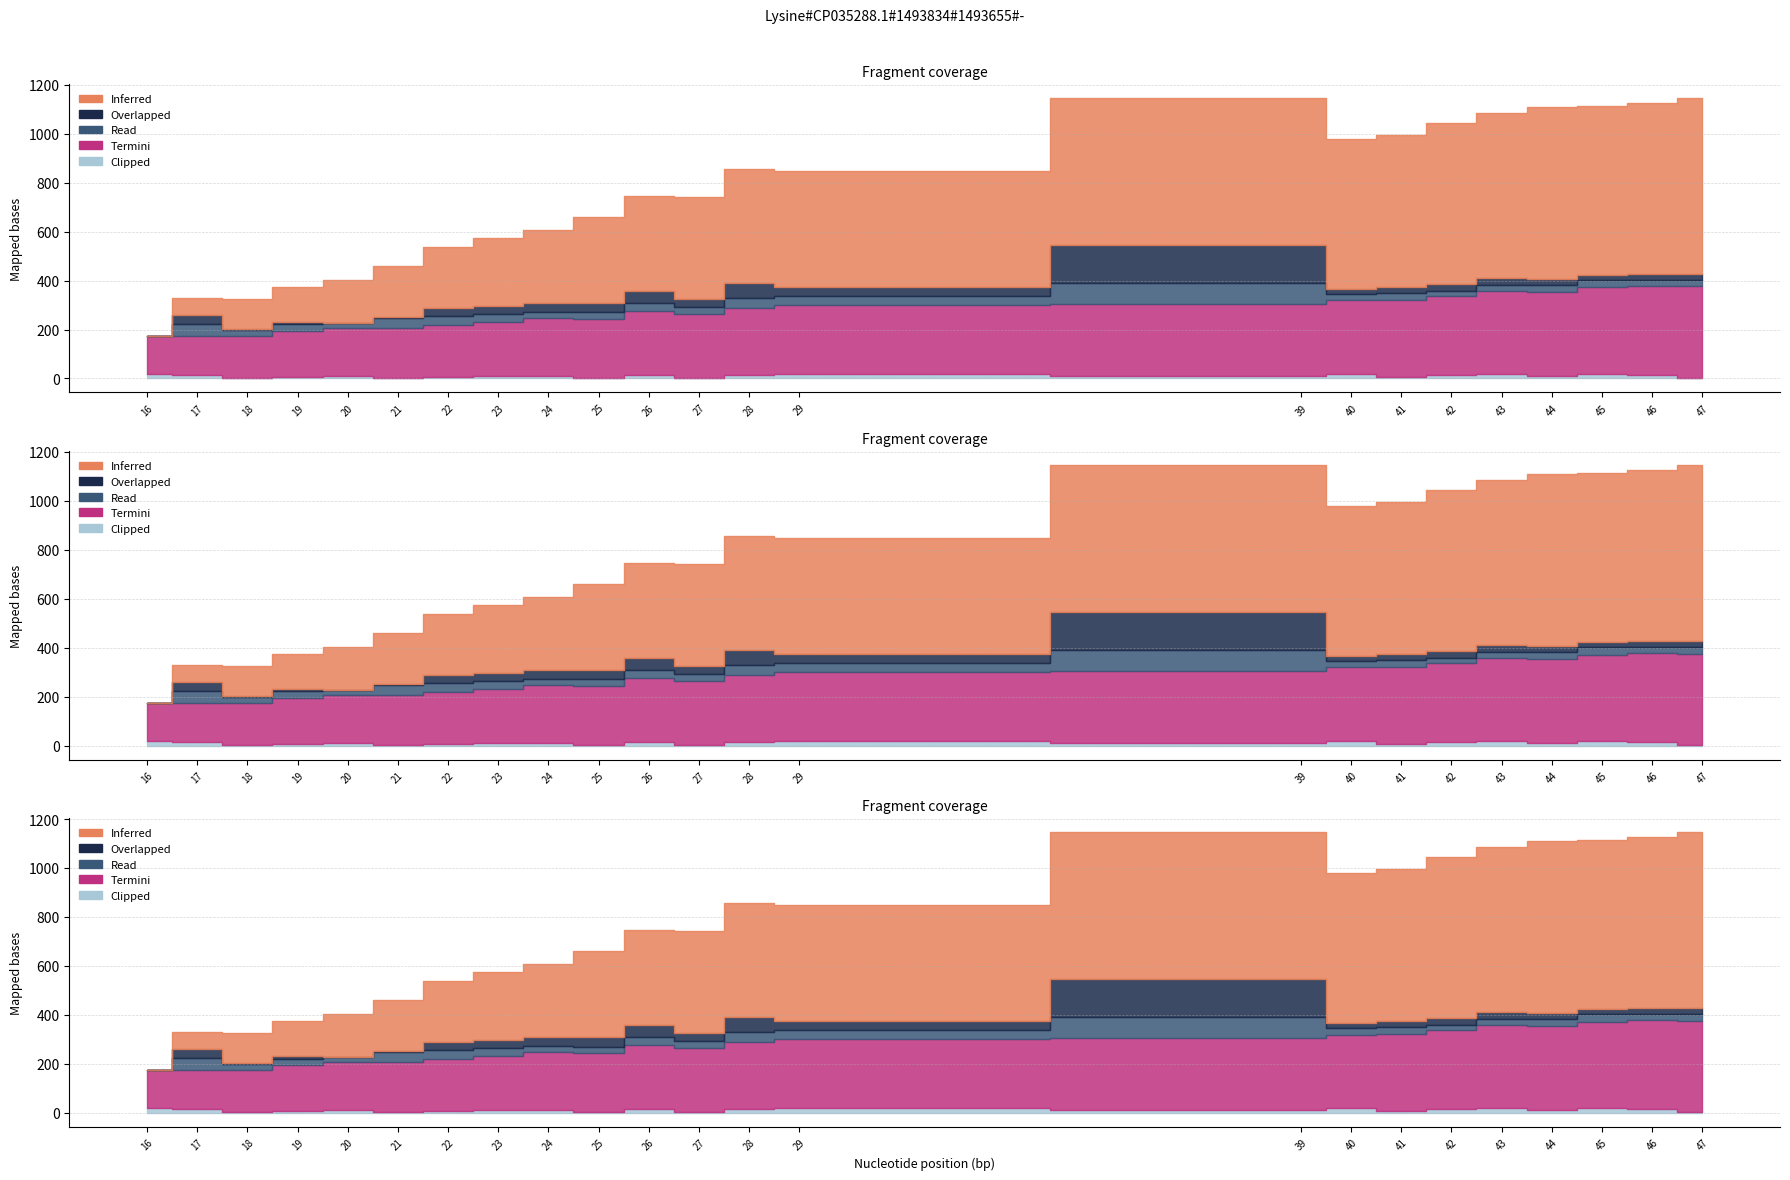

At which category is the sum across all series the highest?

39